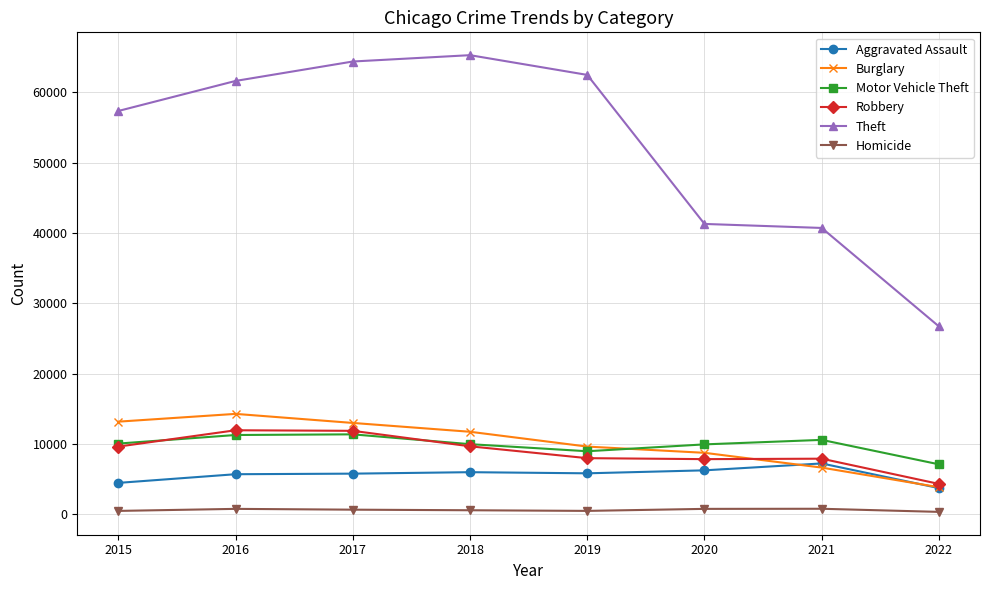

Which series has the largest total across all categories?

Theft